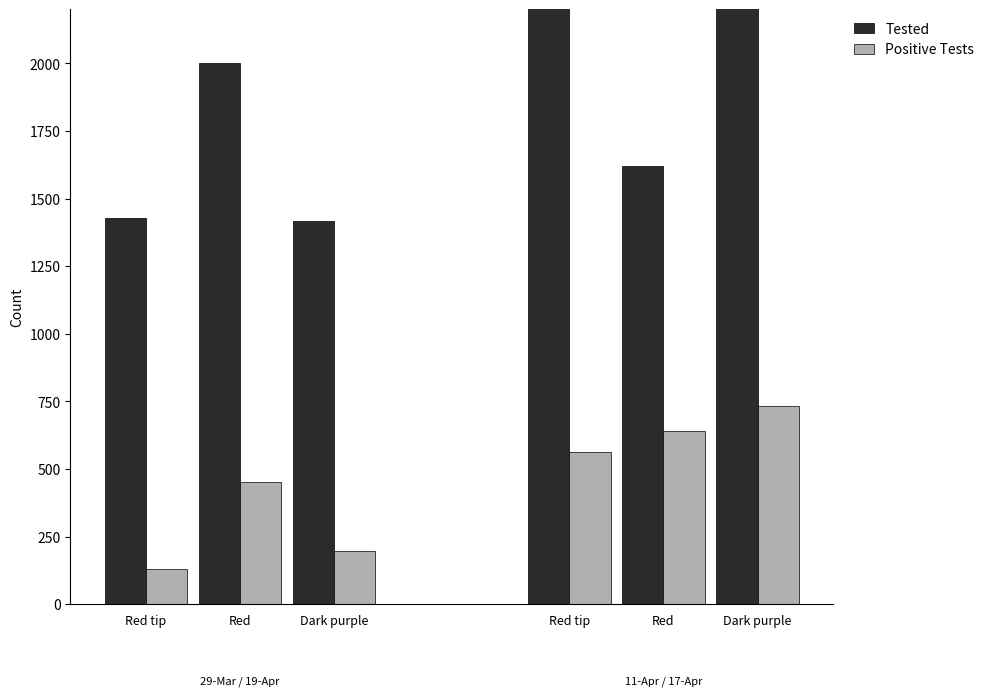

Which has a higher value, Dark purple or Red?

Red